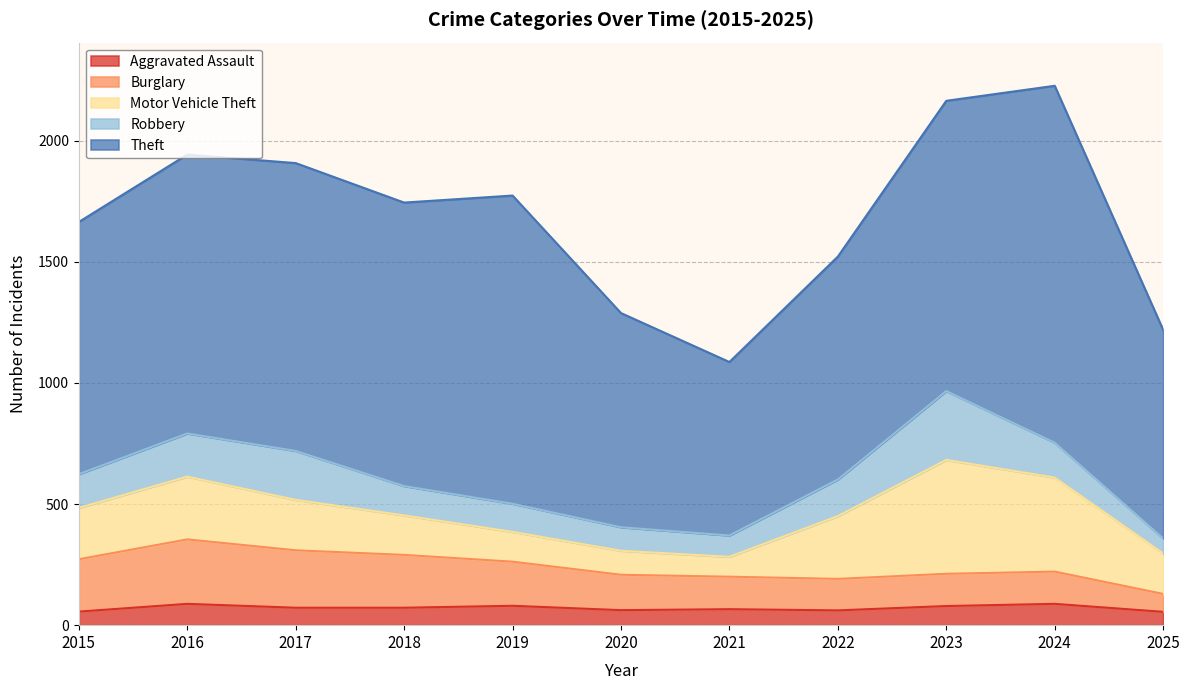

Where is the first local minimum for Burglary?

2022